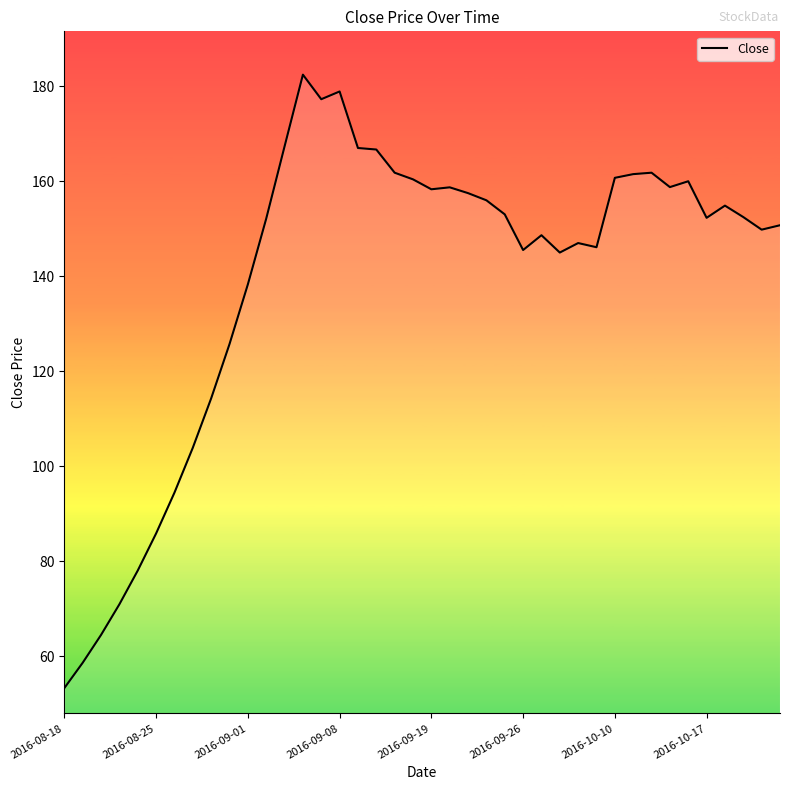

What is the difference between the maximum and minimum values?

129.1